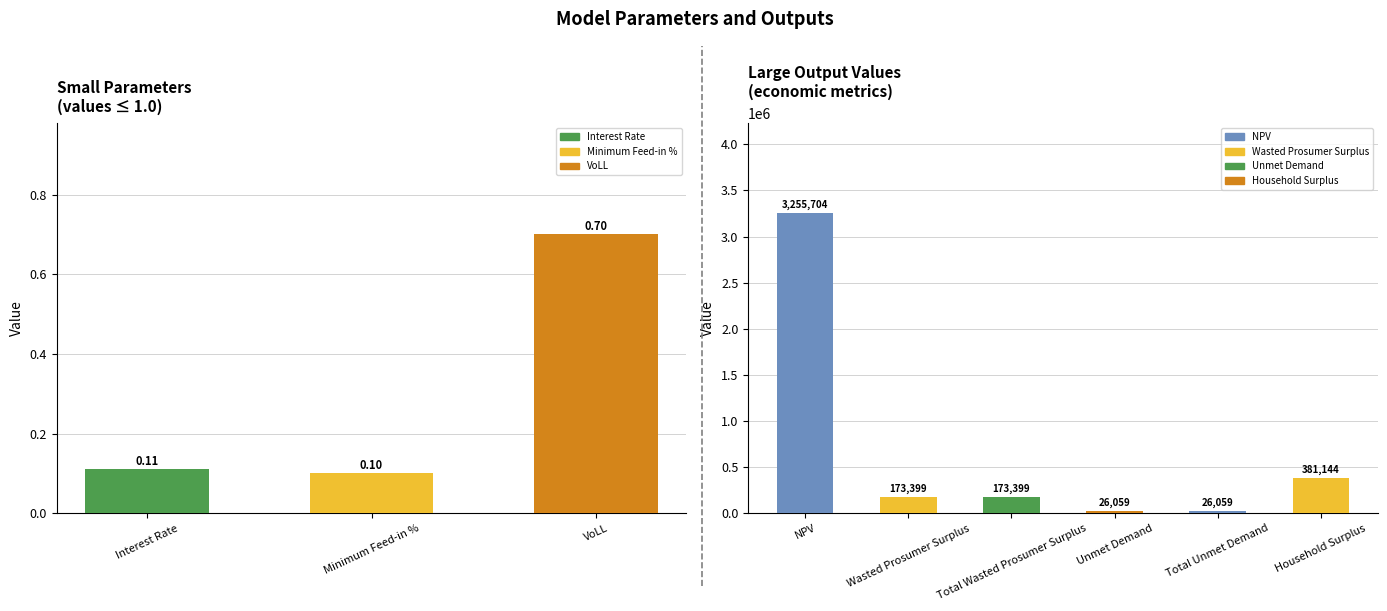

What is the maximum value shown in the chart?

3255704.4